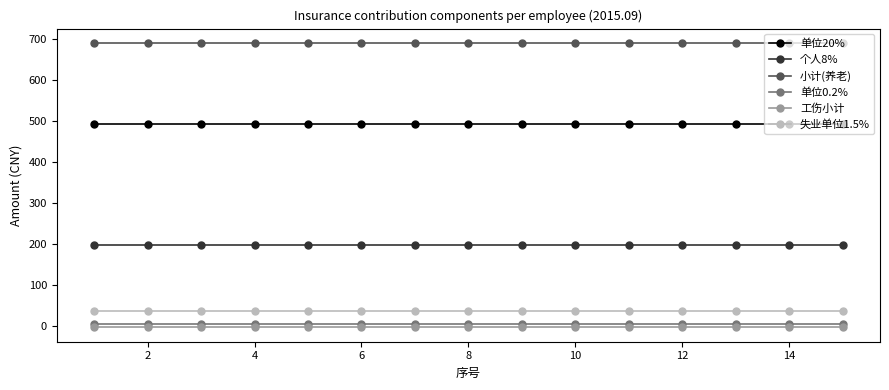

Does the chart display data point markers on the line(s)?

Yes